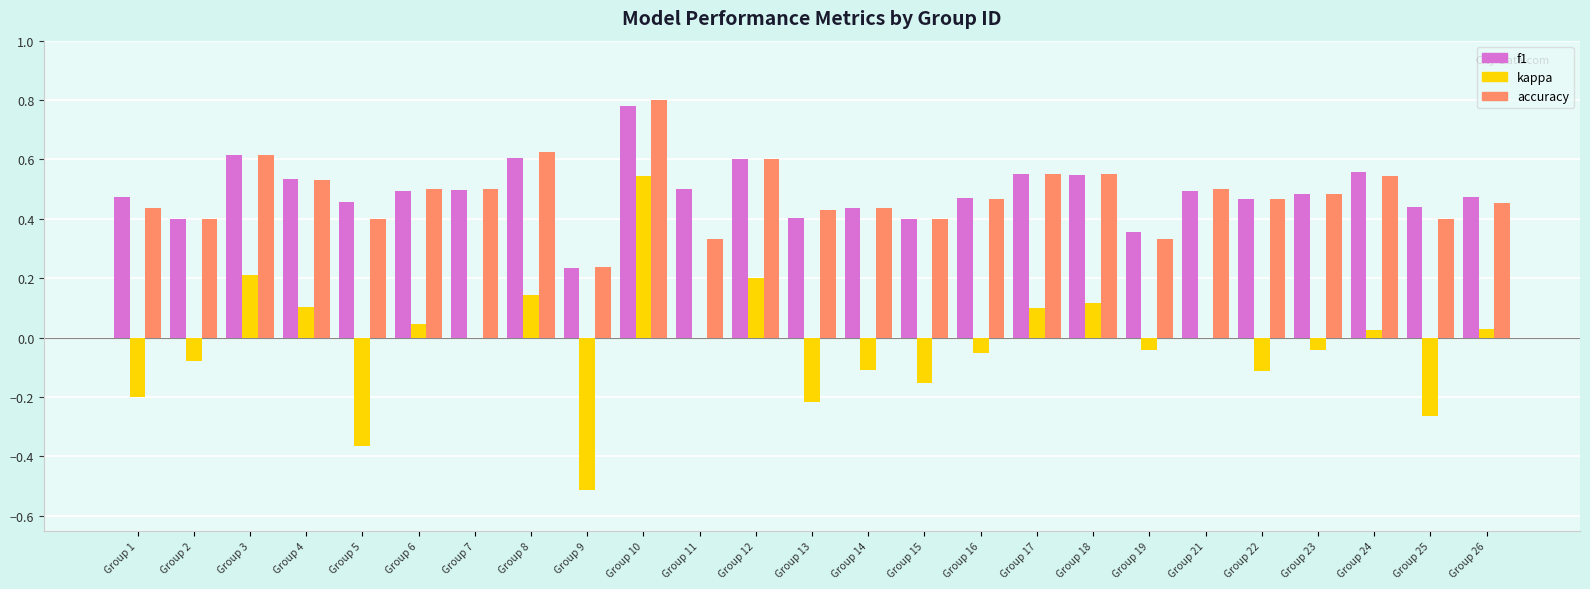

What are all the series names shown in the legend?

f1, kappa, accuracy